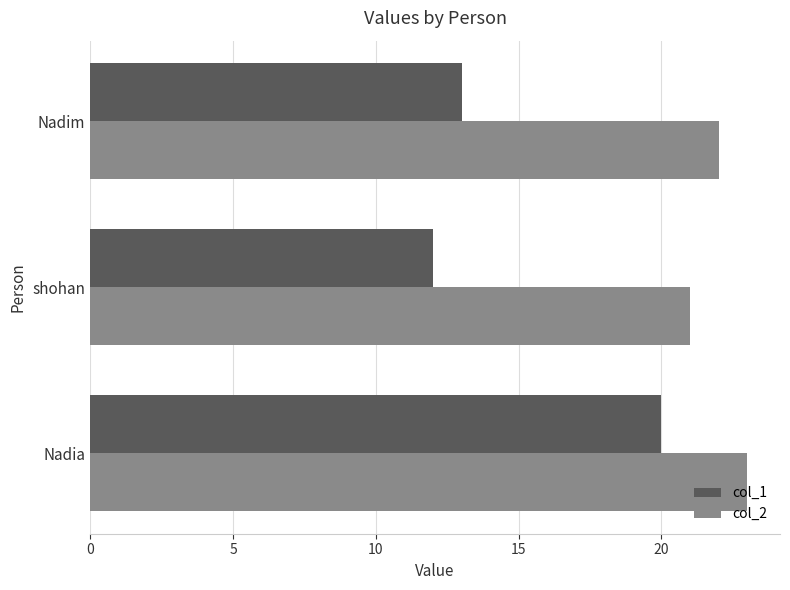

Which series has the widest spread of values?

col_1